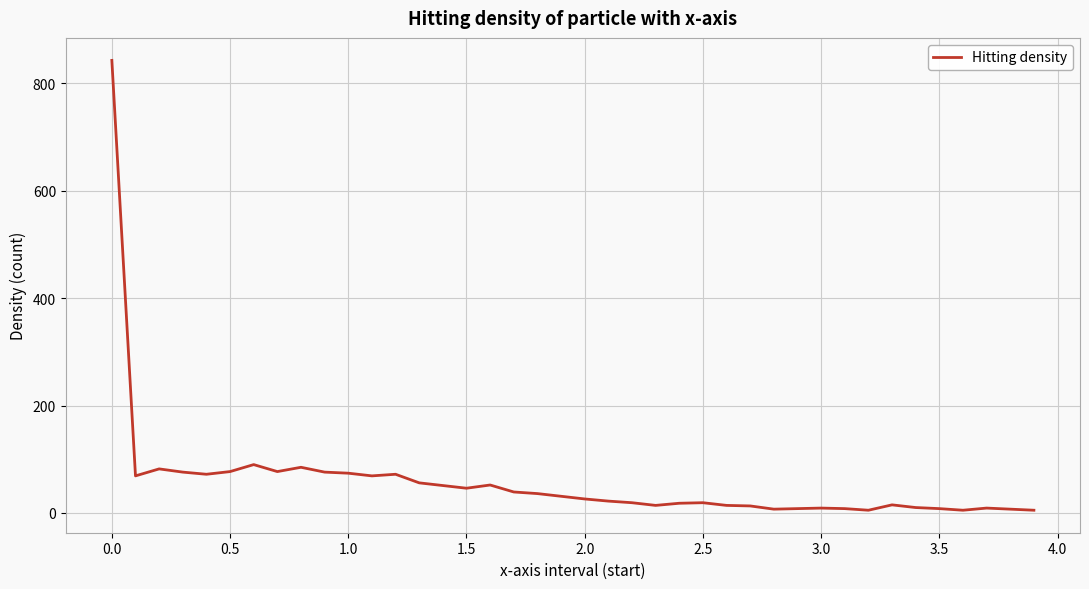

What is the difference between the second highest and minimum values?

85